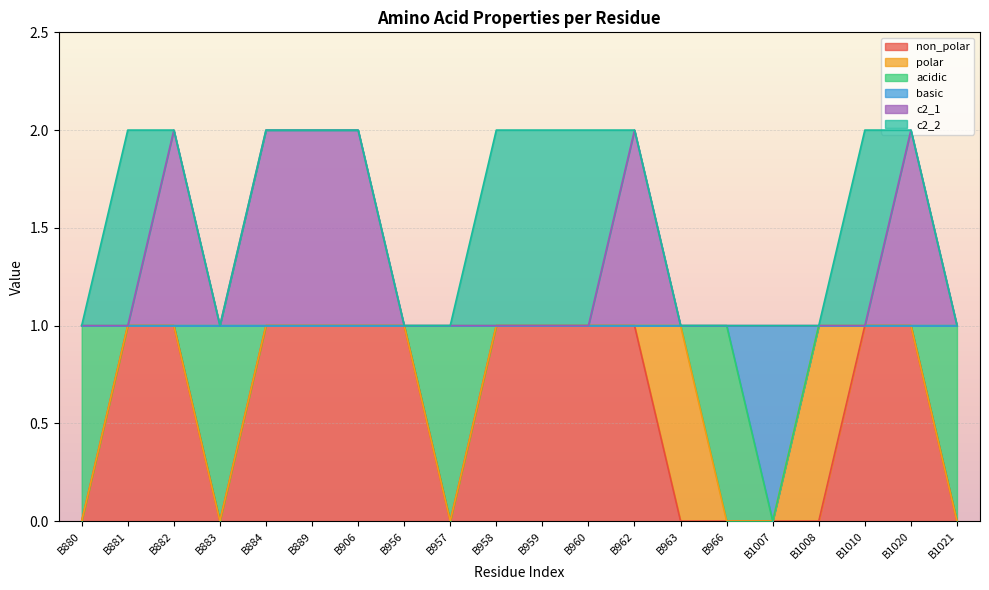

Between B962 and B957, which is larger?

B962